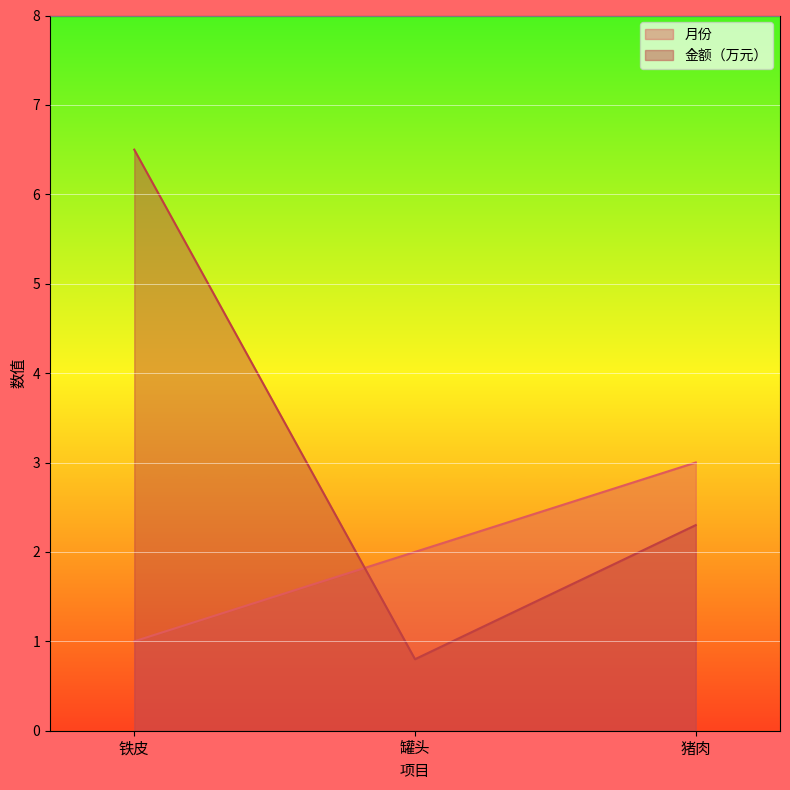

What is the label of the 2nd point from the left?

罐头